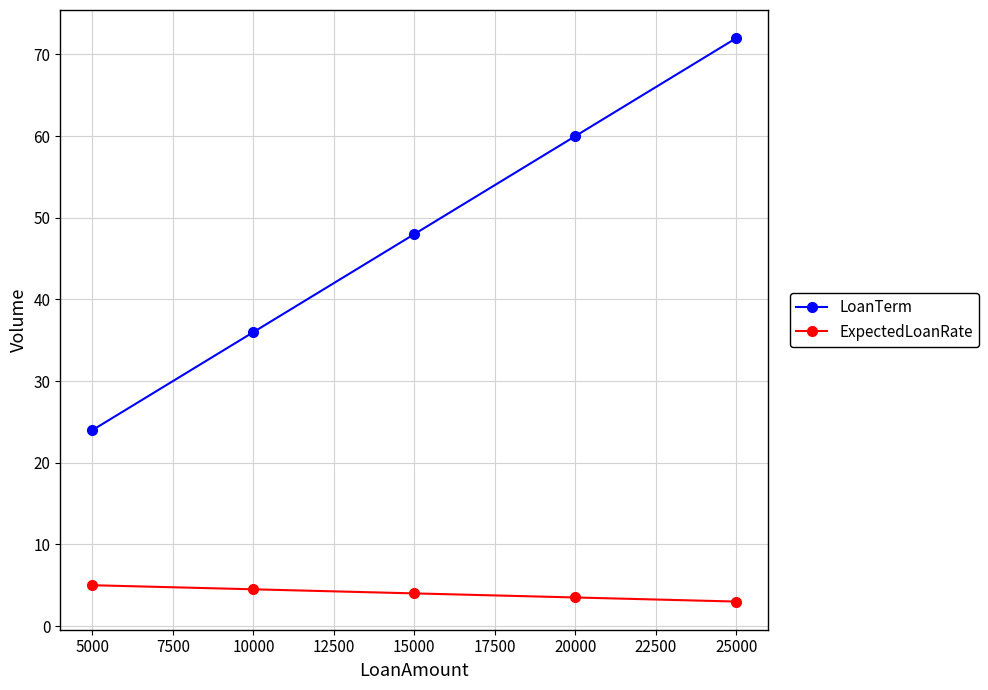

Does the chart have visible grid lines?

Yes